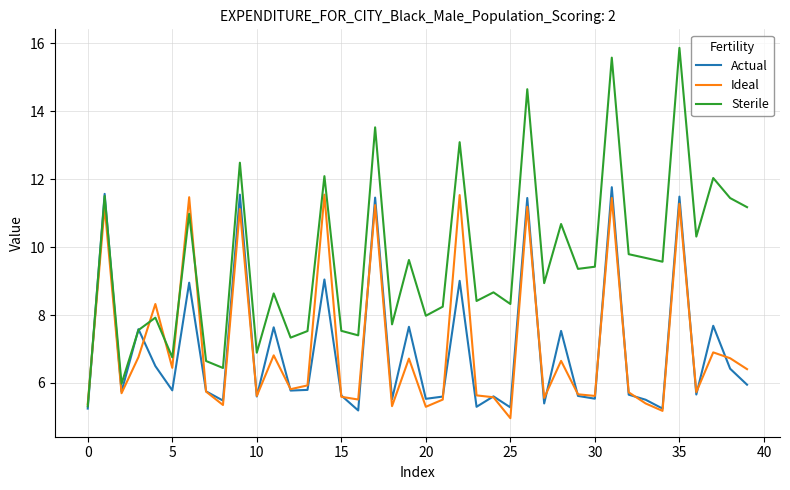

Rank the series by their maximum value, from highest to lowest.

Sterile, Actual, Ideal